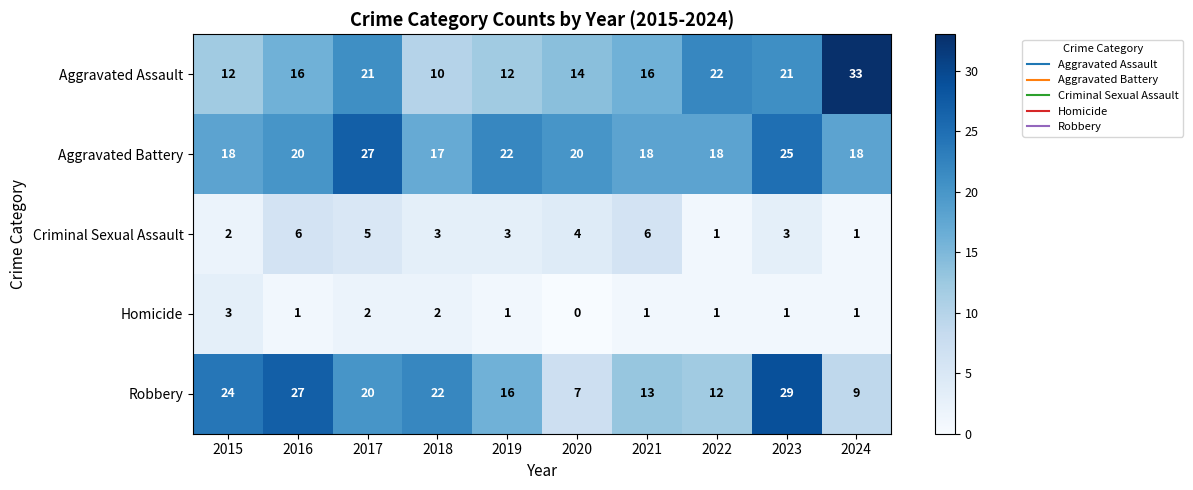

Which series changed the most between 2015 and 2021?

Robbery